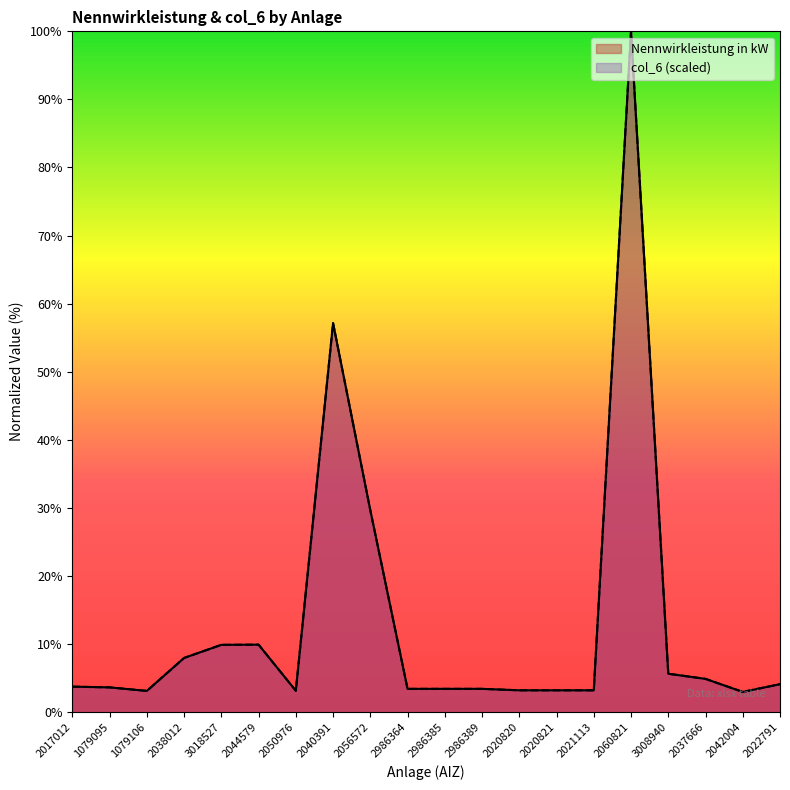

At which label is Nennwirkleistung in kW closest to 51?

2040391